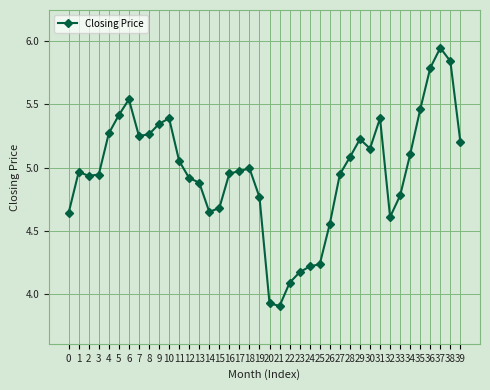

At which category does the chart reach its peak across all series?

37